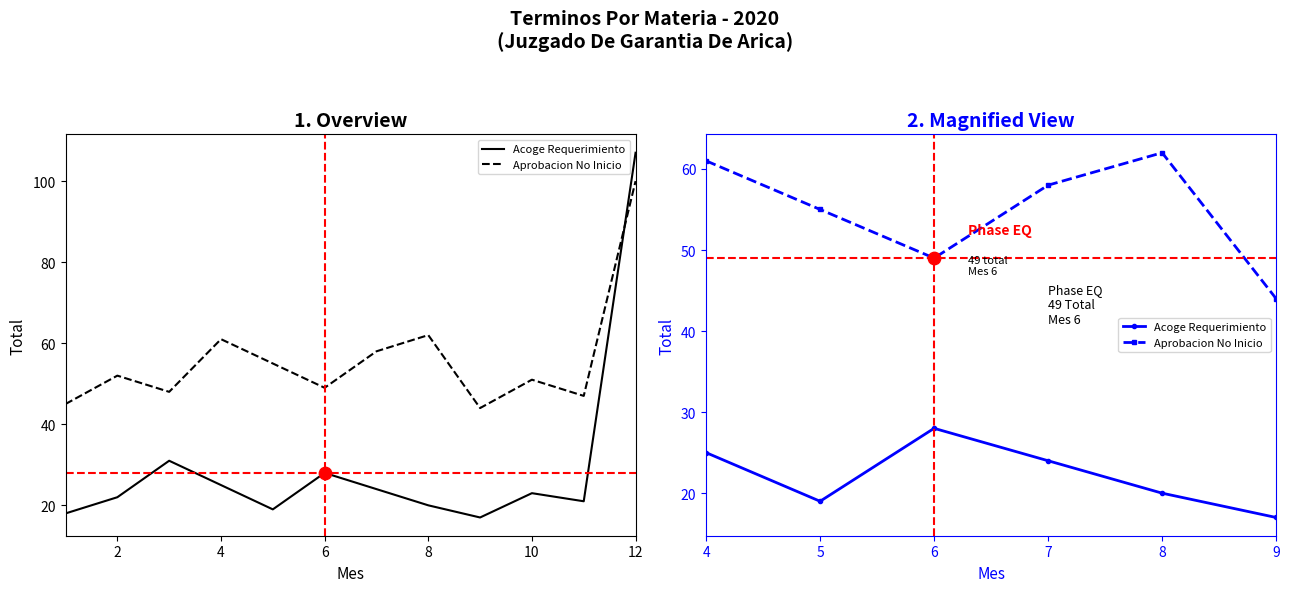

What are all the series names shown in the legend?

Acoge Requerimiento, Aprobacion No Inicio